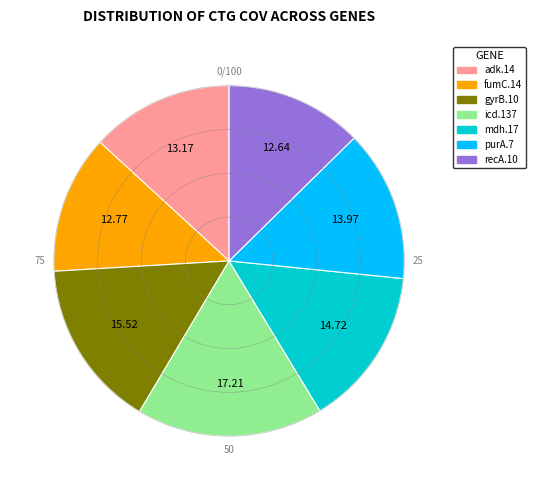

What is the ratio of the value at mdh.17 to the value at adk.14?

1.1